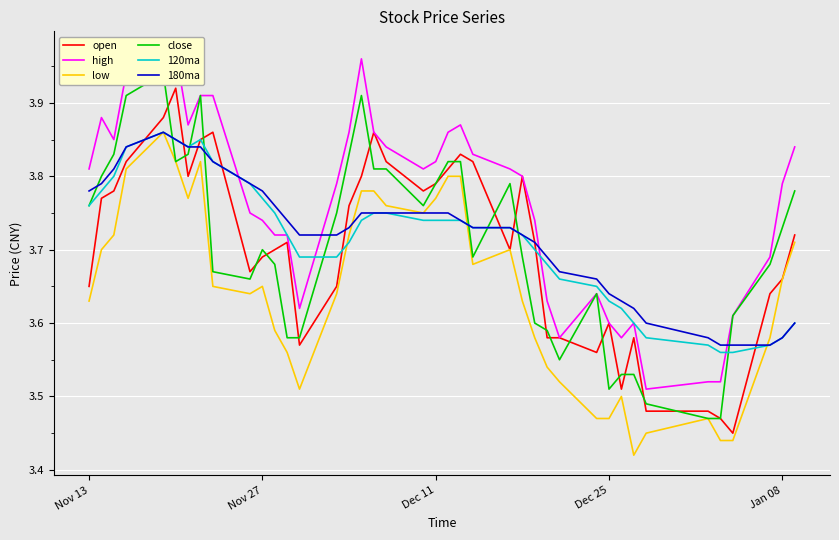

What is the lowest value of the close series?

3.5